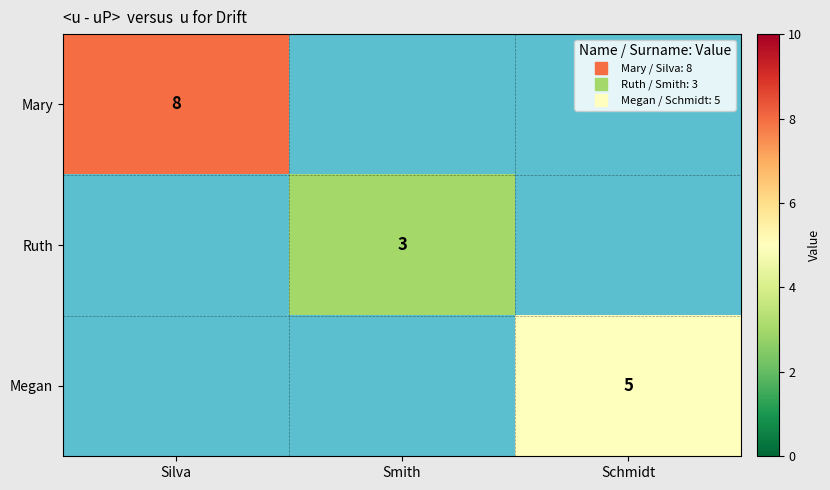

Which label corresponds to the largest value in the chart?

Silva